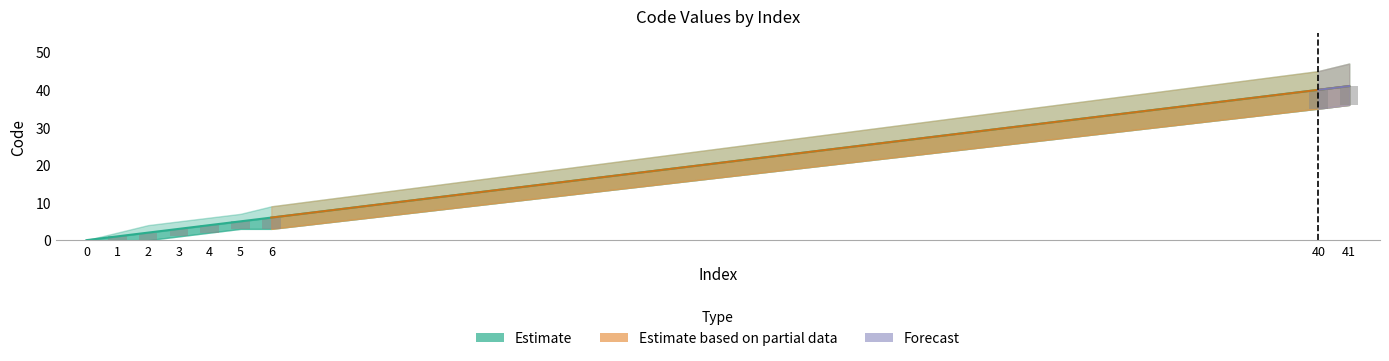

What is the difference between the Code values at 41 and 1?

40